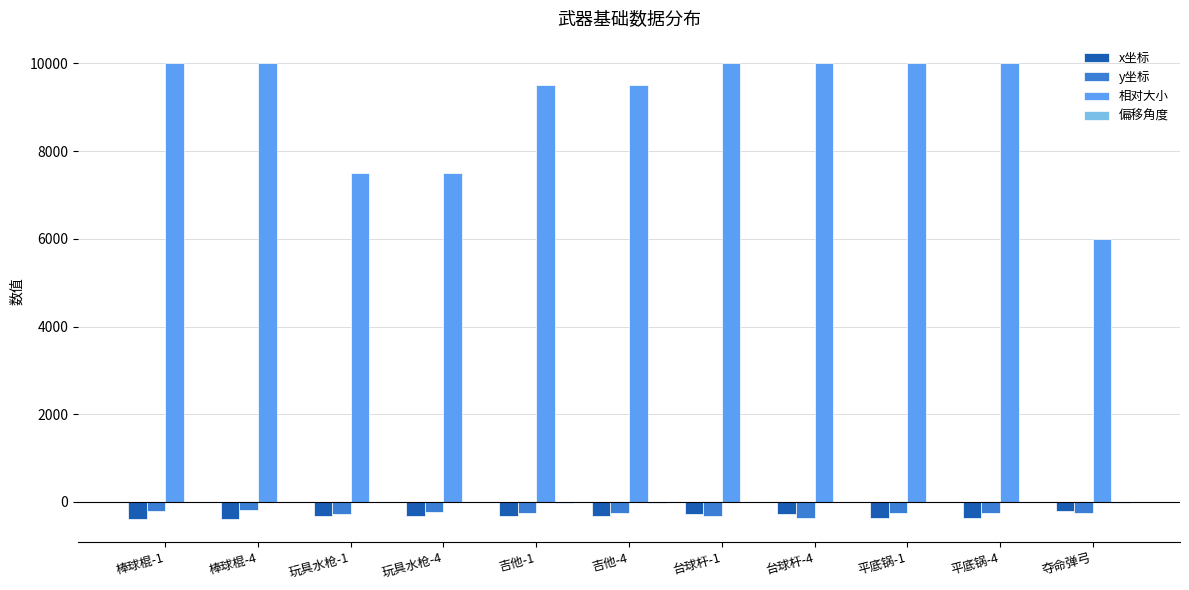

What is the greatest value displayed?

10000